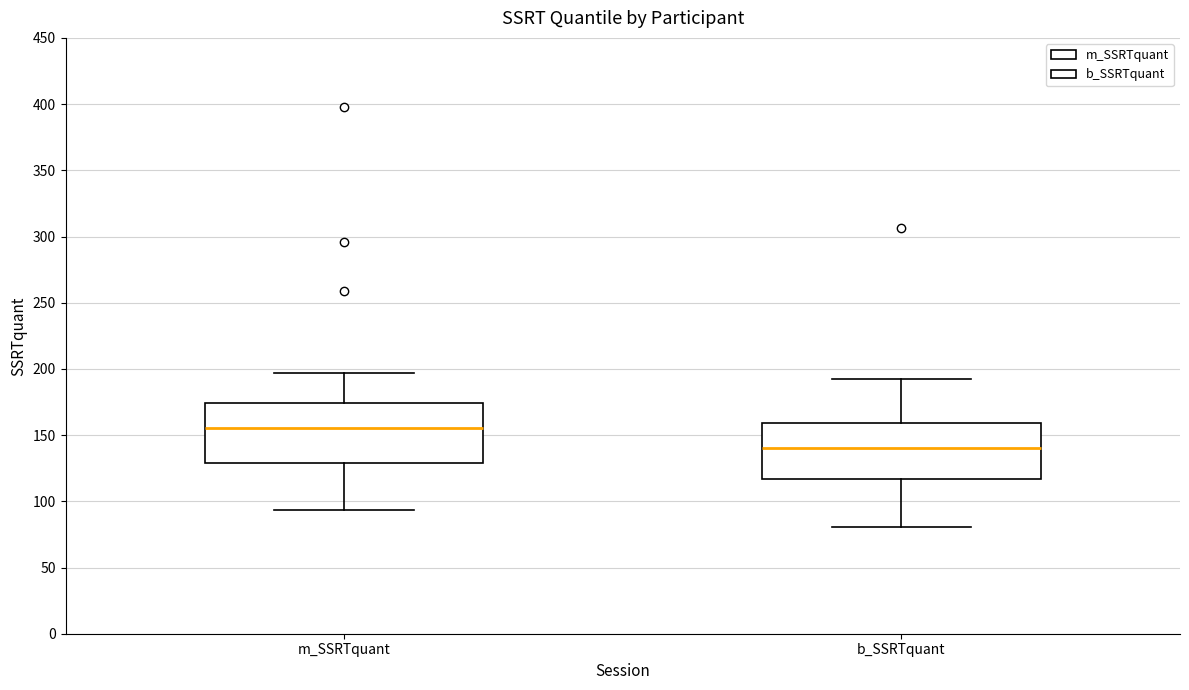

Where does the median line of the box for b_SSRTquant sit on the y-axis? The values are not printed on the chart, so give them approximately, as read against the axis.

140